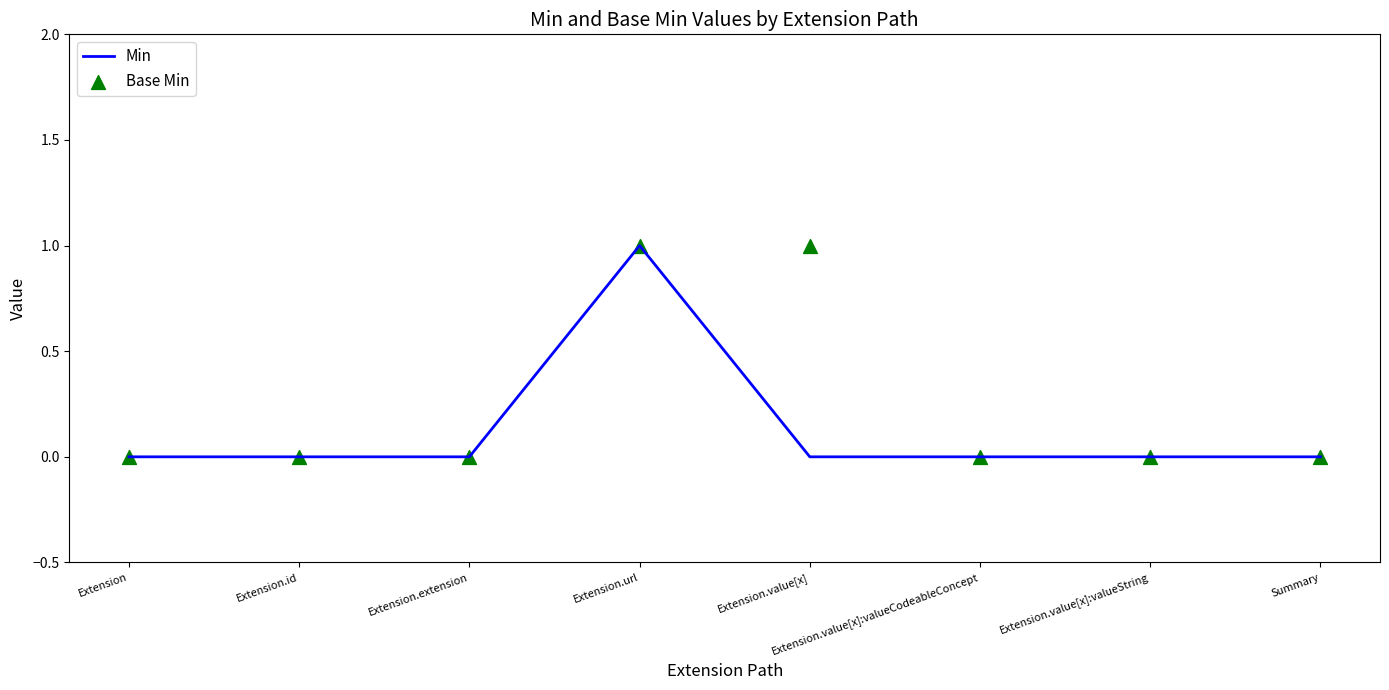

Which series reaches the minimum Y coordinate?

Min